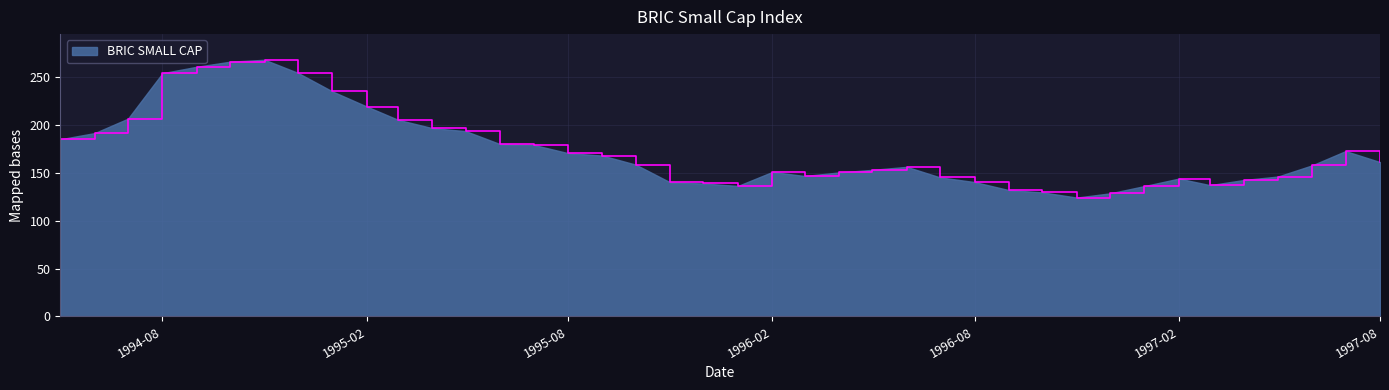

What is the difference between the maximum and minimum values?

144.1